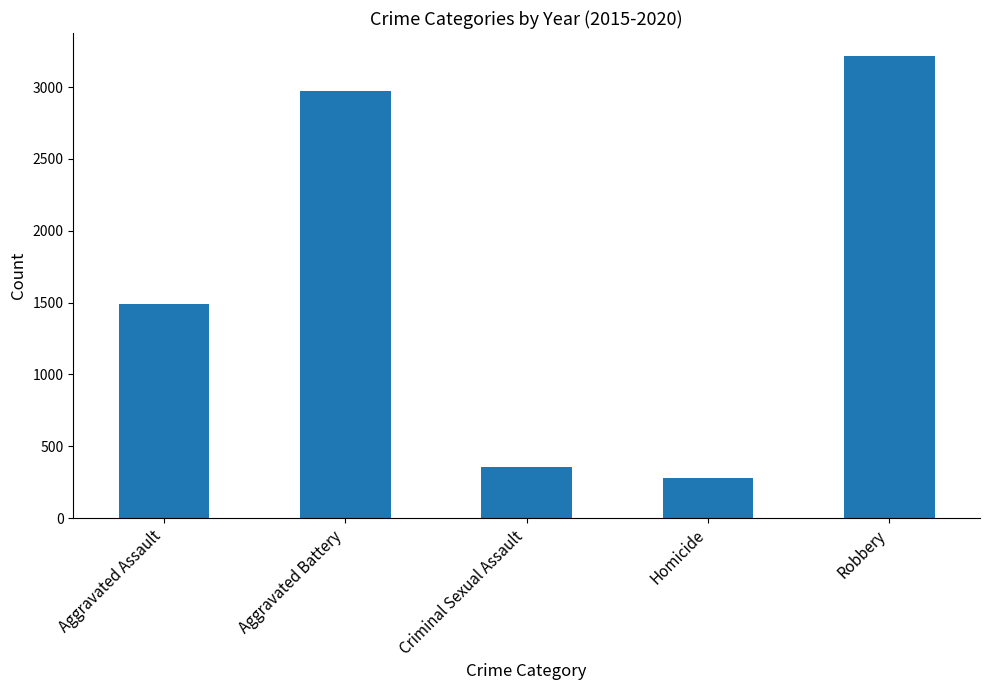

Read the value at Homicide.

280